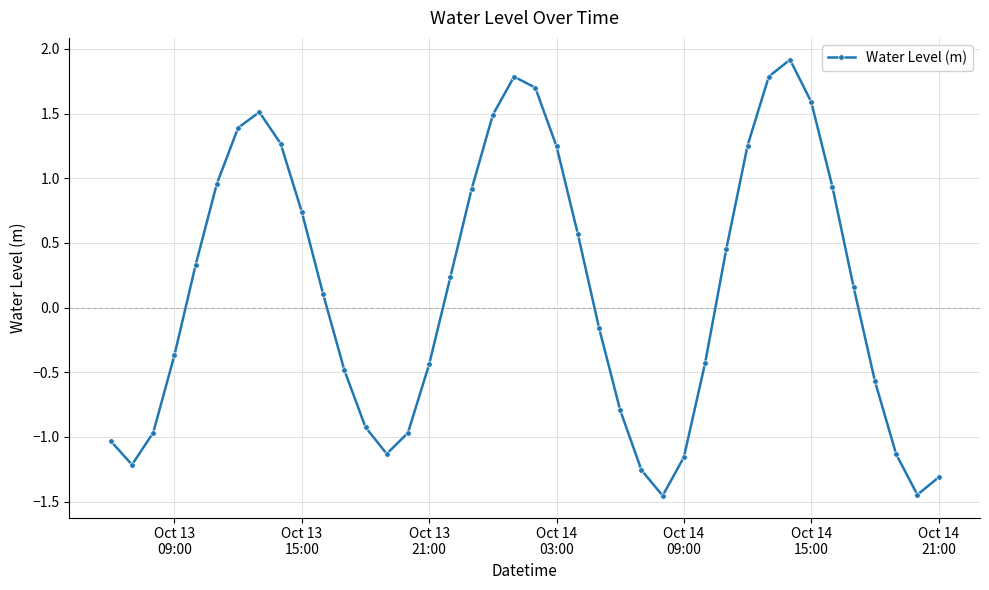

What is the sum of all values?

5.1